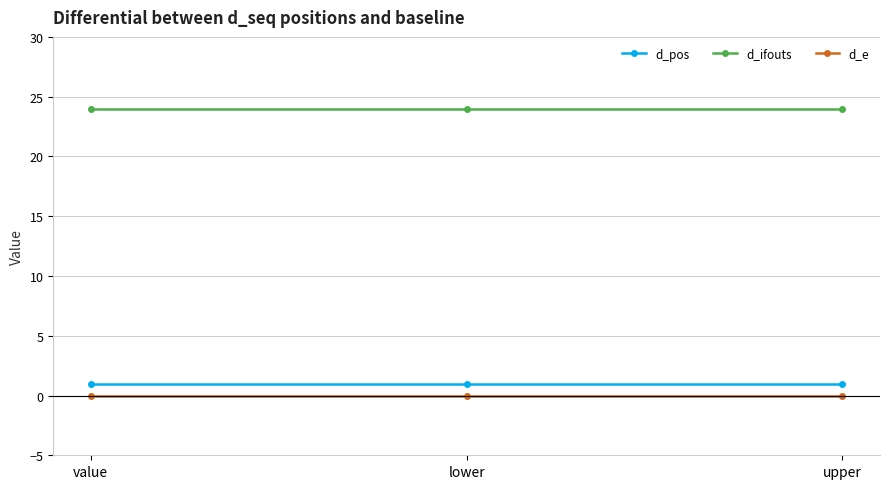

Reading left to right, extract all data points from this chart.

d_pos: 1	1	1
d_ifouts: 24	24	24
d_e: 0	0	0